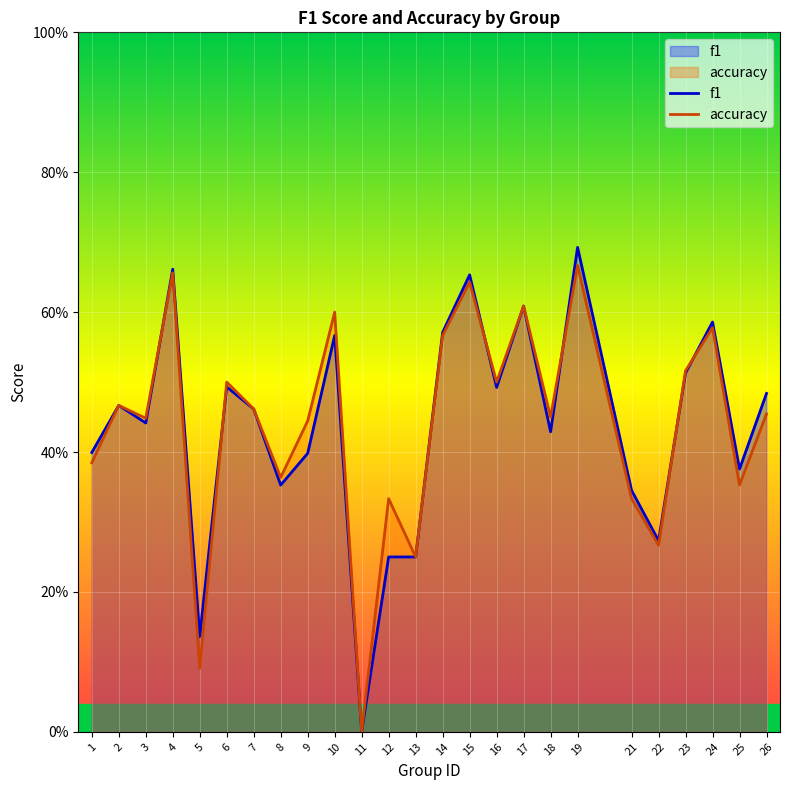

Which series has the largest total across all categories?

accuracy